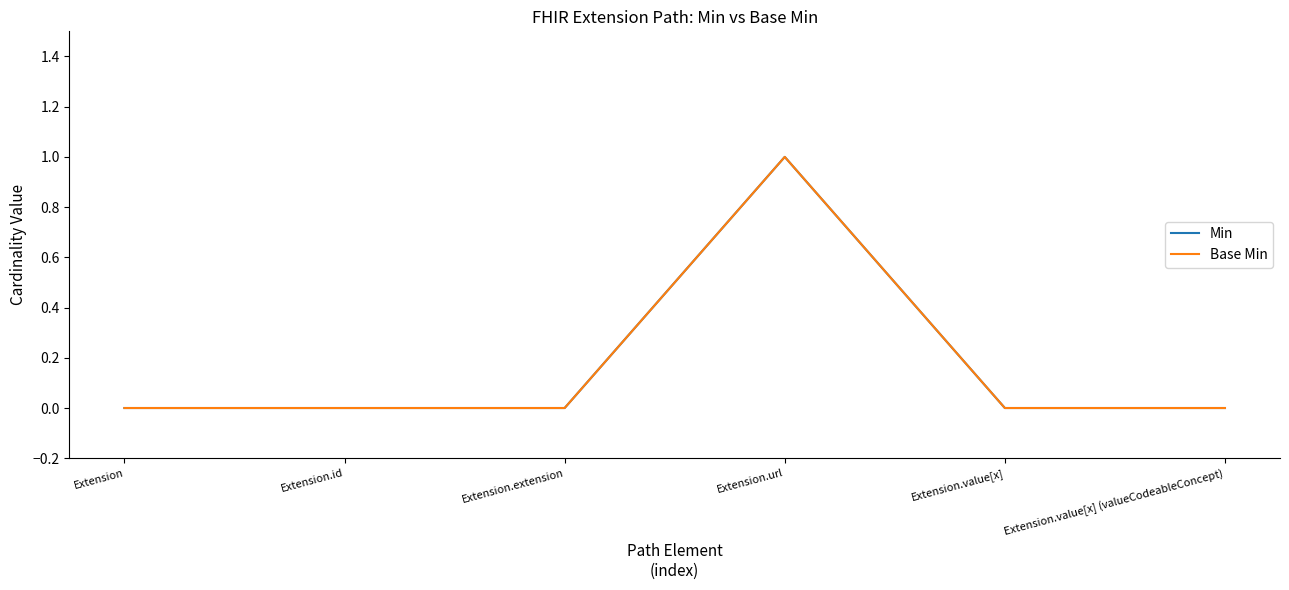

At how many categories does at least one series exceed 0?

1